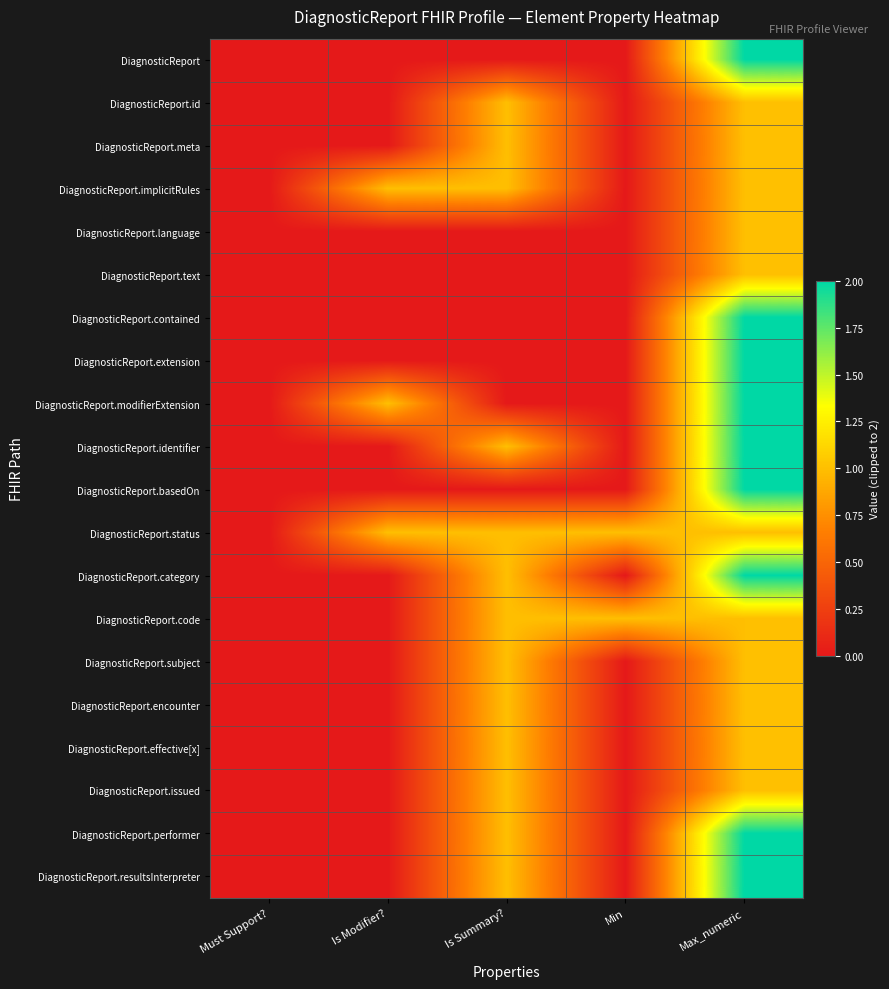

Which series has the largest range (max minus min)?

DiagnosticReport